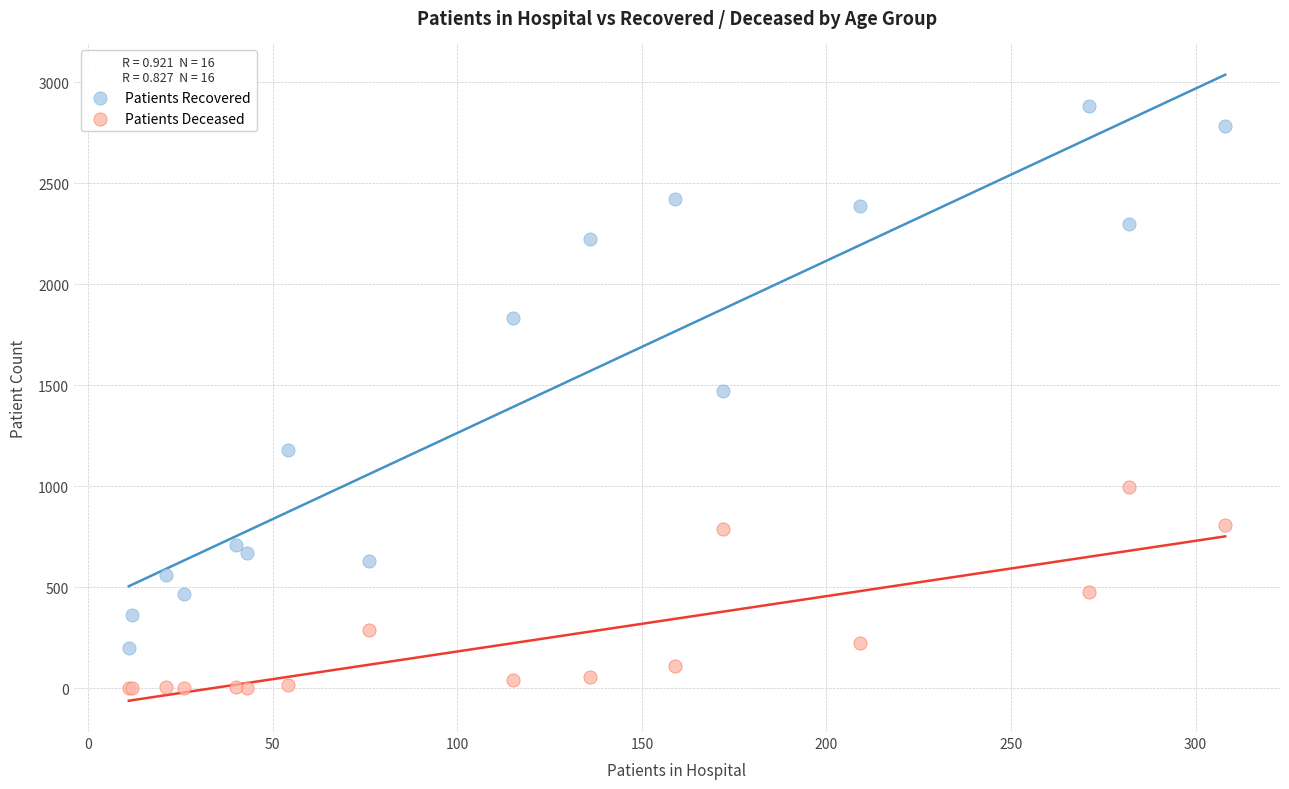

Which series contains the highest Y value?

Patients Recovered